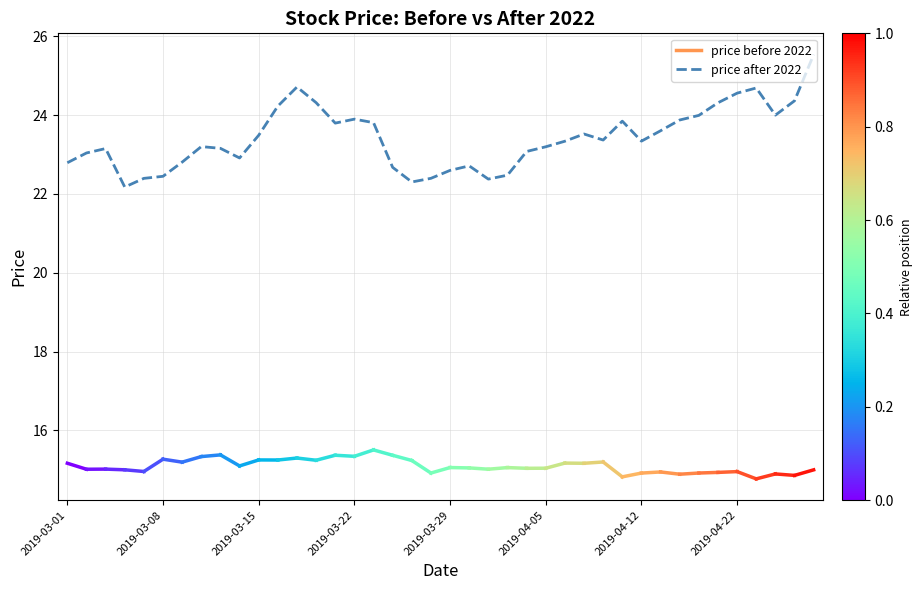

What is the maximum value shown in the chart?

25.5